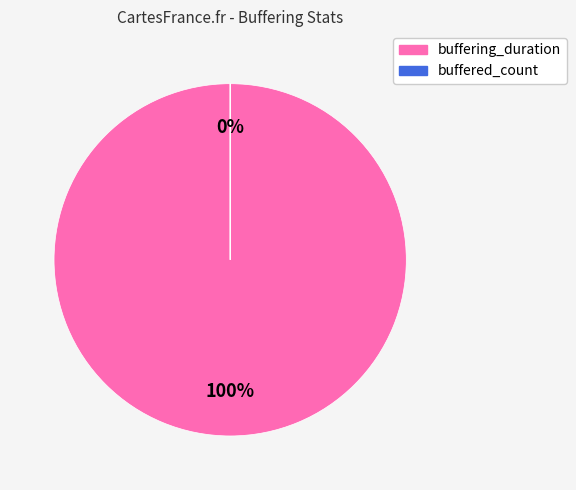

Which slice is the largest?

buffering_duration